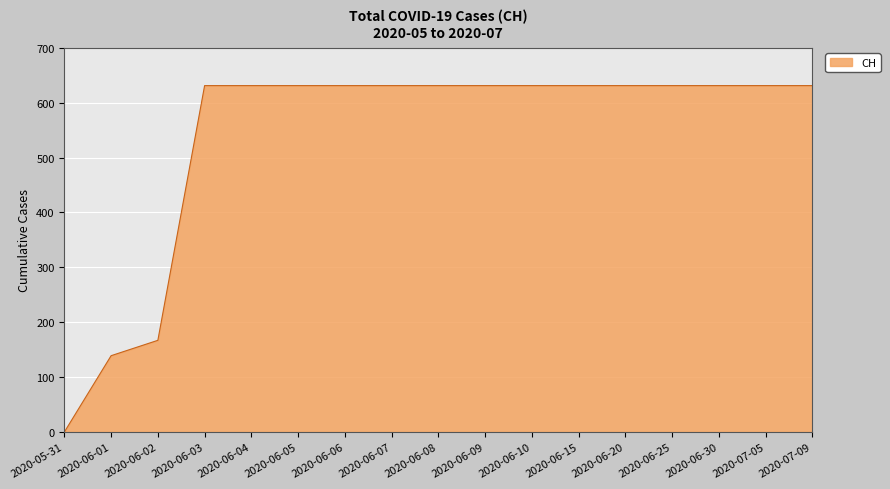

What is the greatest value displayed?

631